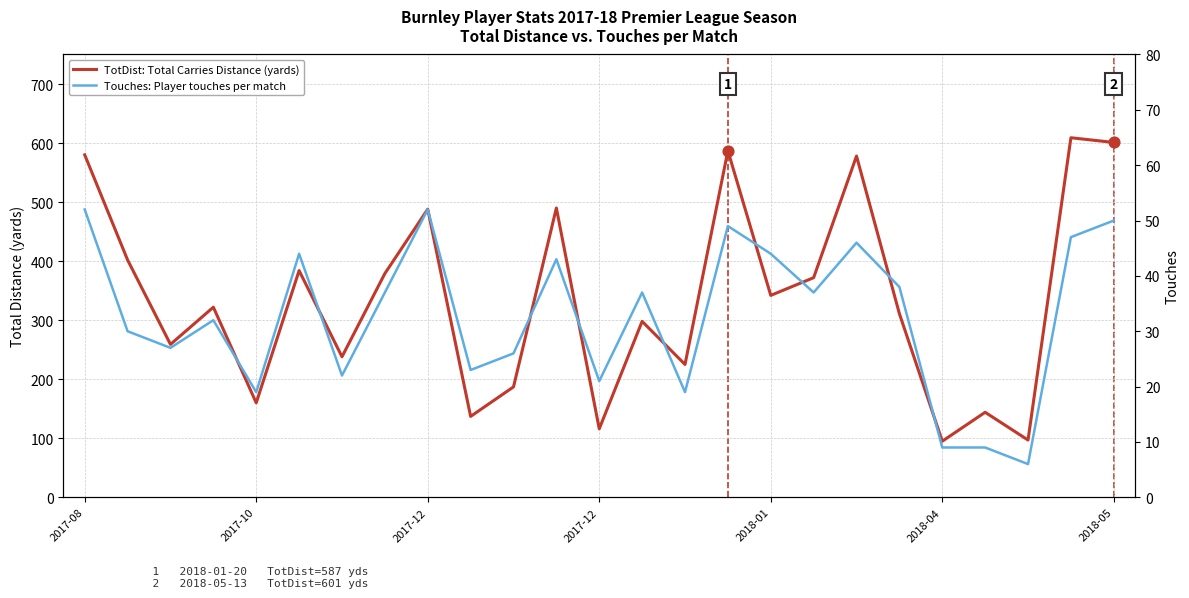

What is the total value across all series at 11?

533